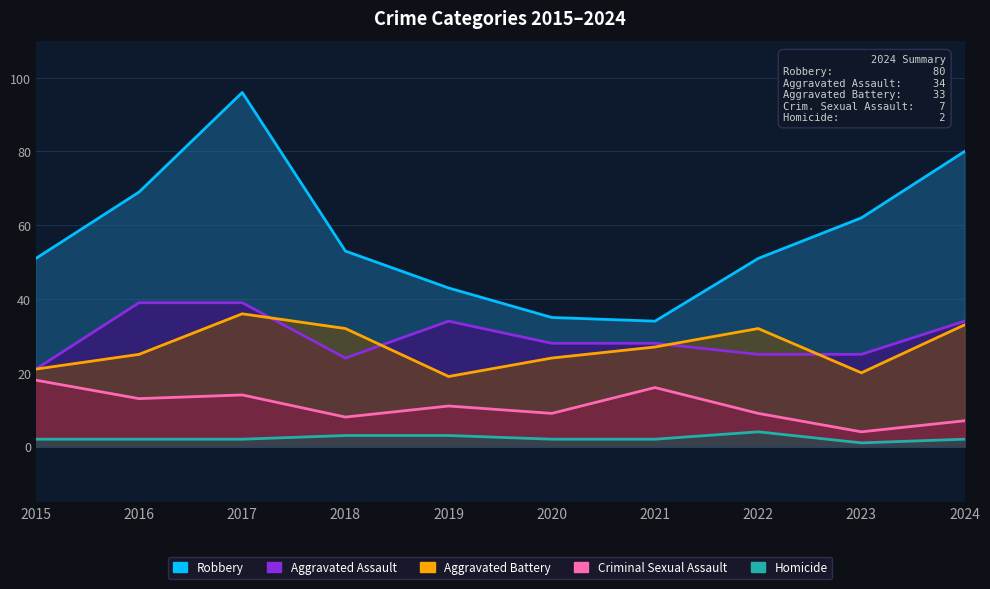

Reading left to right, extract all data points from this chart.

Aggravated Assault: 2015=21	2016=39	2017=39	2018=24	2019=34	2020=28	2021=28	2022=25	2023=25	2024=34
Aggravated Battery: 2015=21	2016=25	2017=36	2018=32	2019=19	2020=24	2021=27	2022=32	2023=20	2024=33
Criminal Sexual Assault: 2015=18	2016=13	2017=14	2018=8	2019=11	2020=9	2021=16	2022=9	2023=4	2024=7
Homicide: 2015=2	2016=2	2017=2	2018=3	2019=3	2020=2	2021=2	2022=4	2023=1	2024=2
Robbery: 2015=51	2016=69	2017=96	2018=53	2019=43	2020=35	2021=34	2022=51	2023=62	2024=80